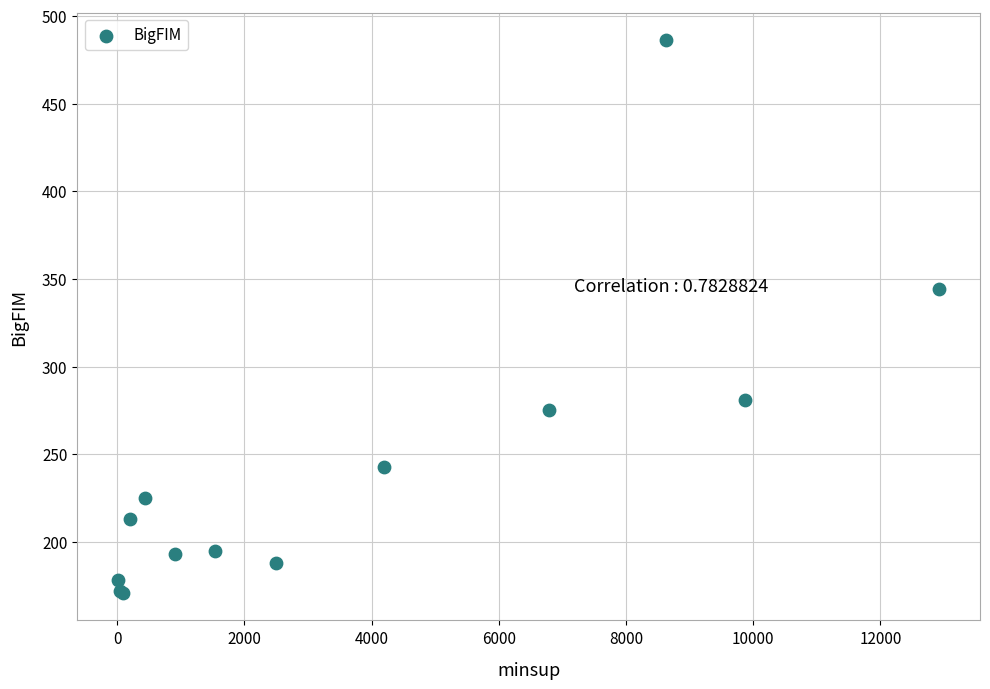

What Y value in the scatter plot is closest to 328?

344